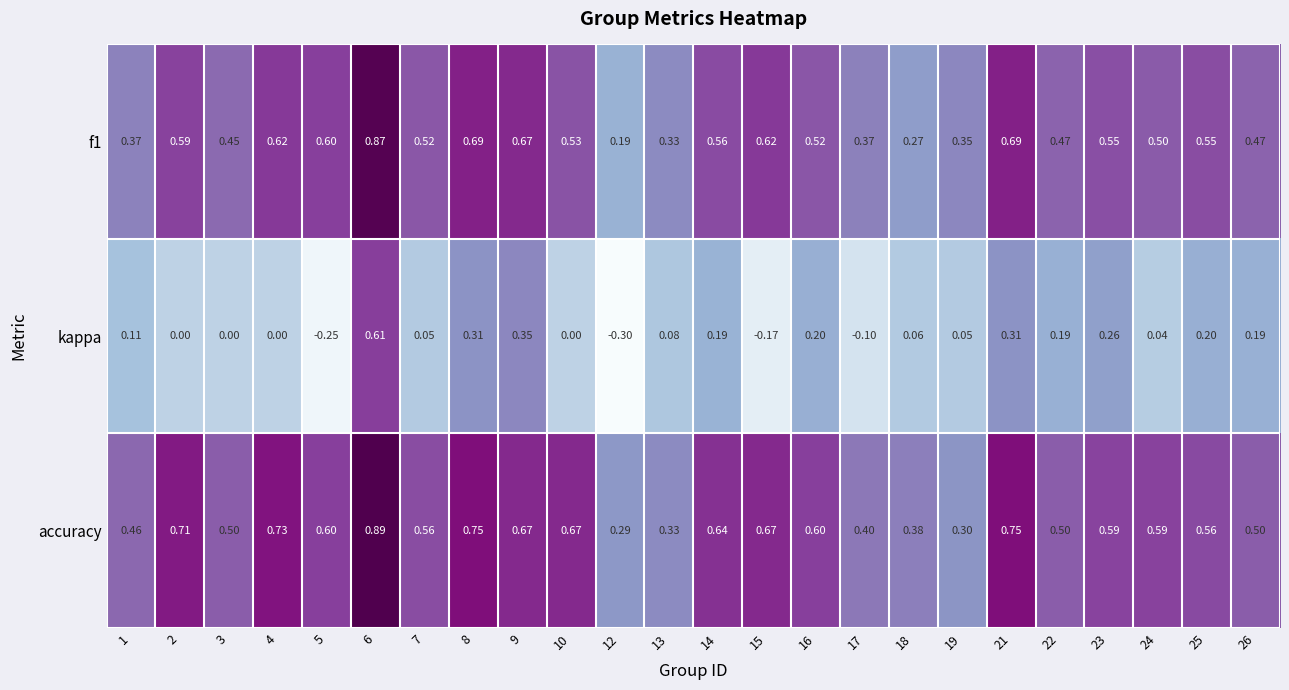

Which series has the largest total across all categories?

accuracy